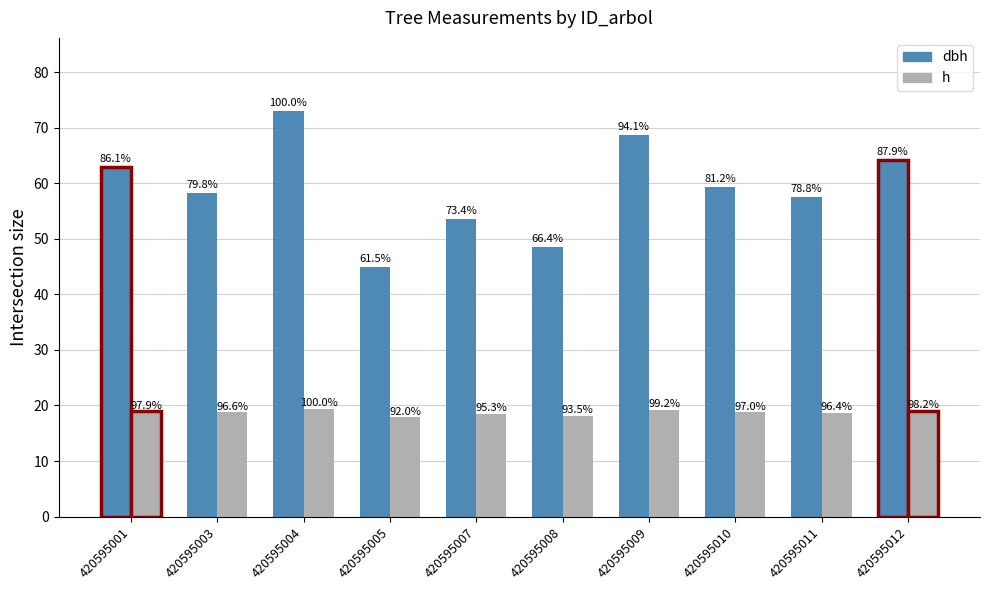

What is the difference between the dbh values at 420595008 and 420595005?

3.6